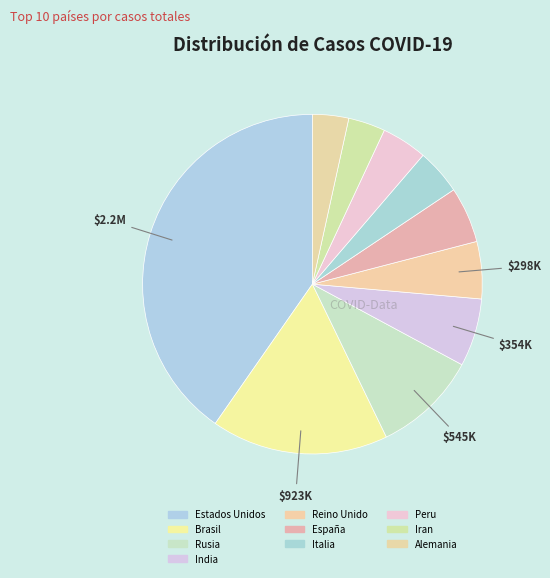

What is the largest slice in the pie chart?

Estados Unidos